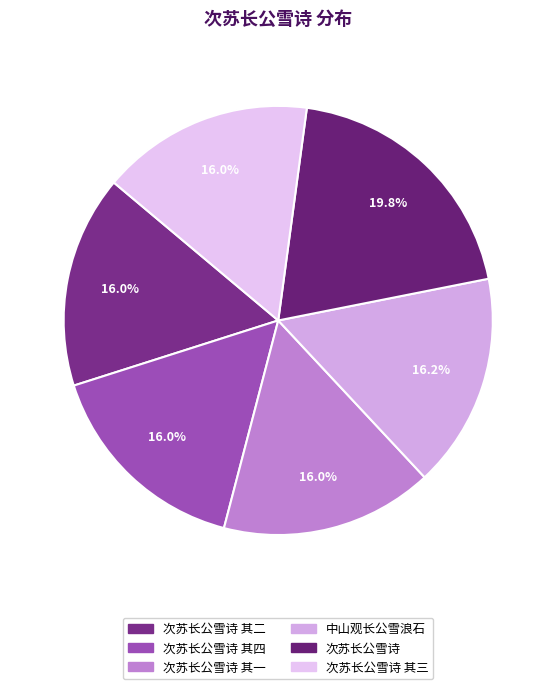

Which slice is the largest?

次苏长公雪诗